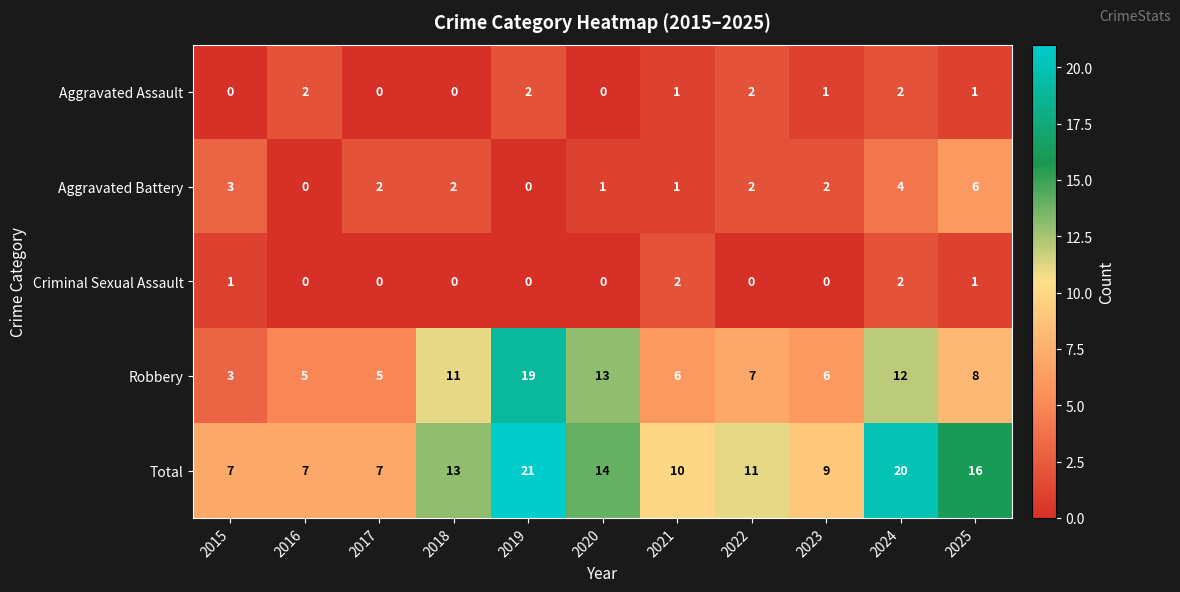

Which label corresponds to the largest value in the chart?

2019